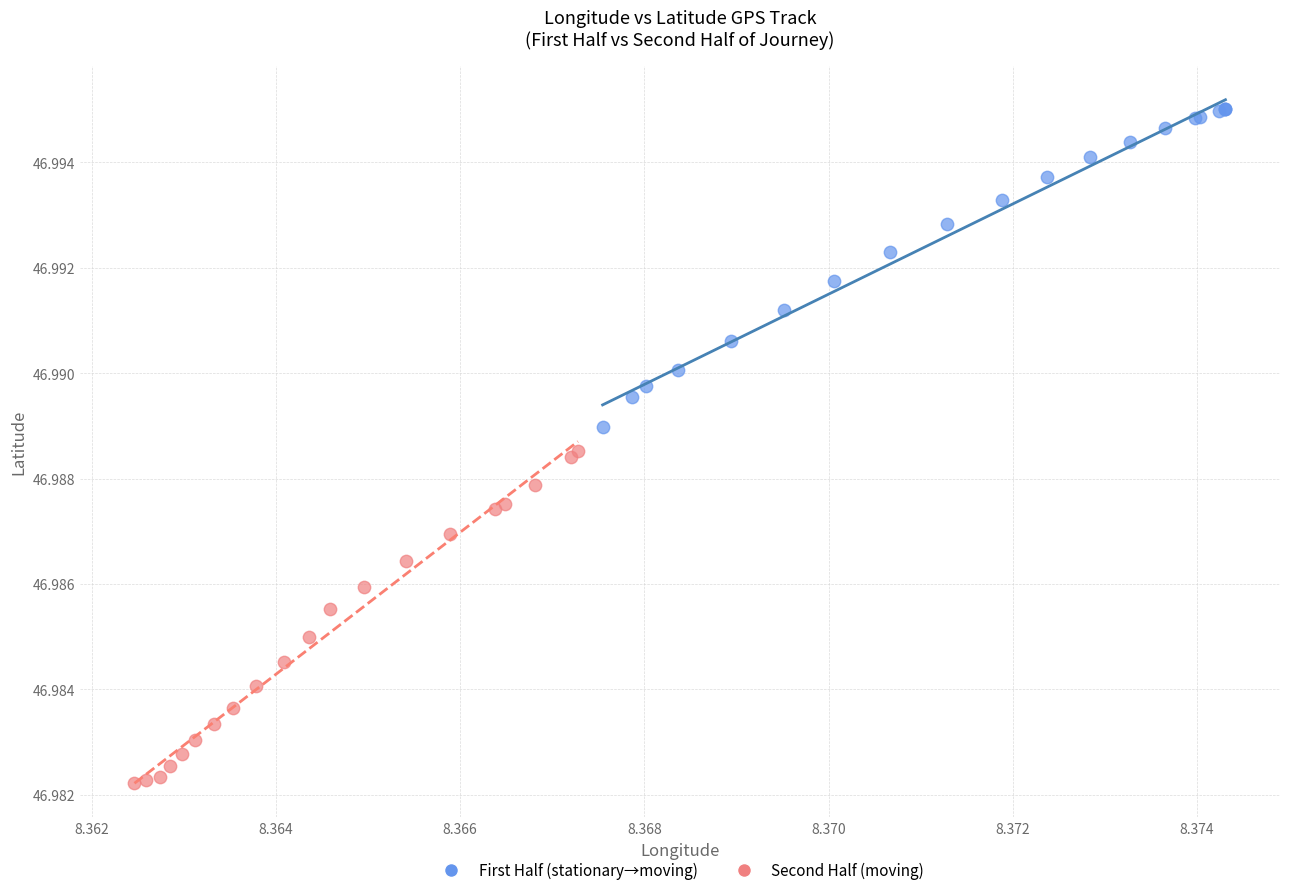

Which series reaches the minimum Y coordinate?

Second Half (moving)